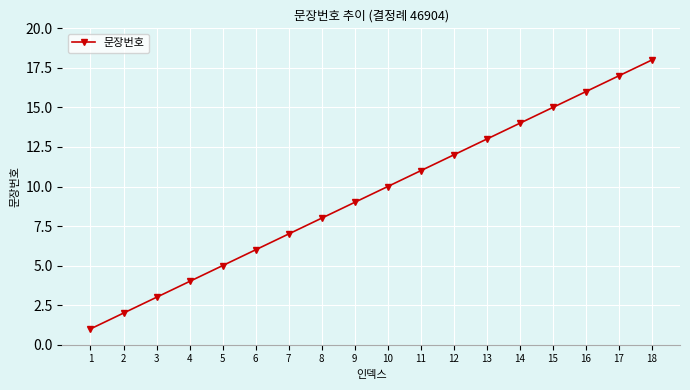

Rank the categories by value from lowest to highest.

1, 2, 3, 4, 5, 6, 7, 8, 9, 10, 11, 12, 13, 14, 15, 16, 17, 18